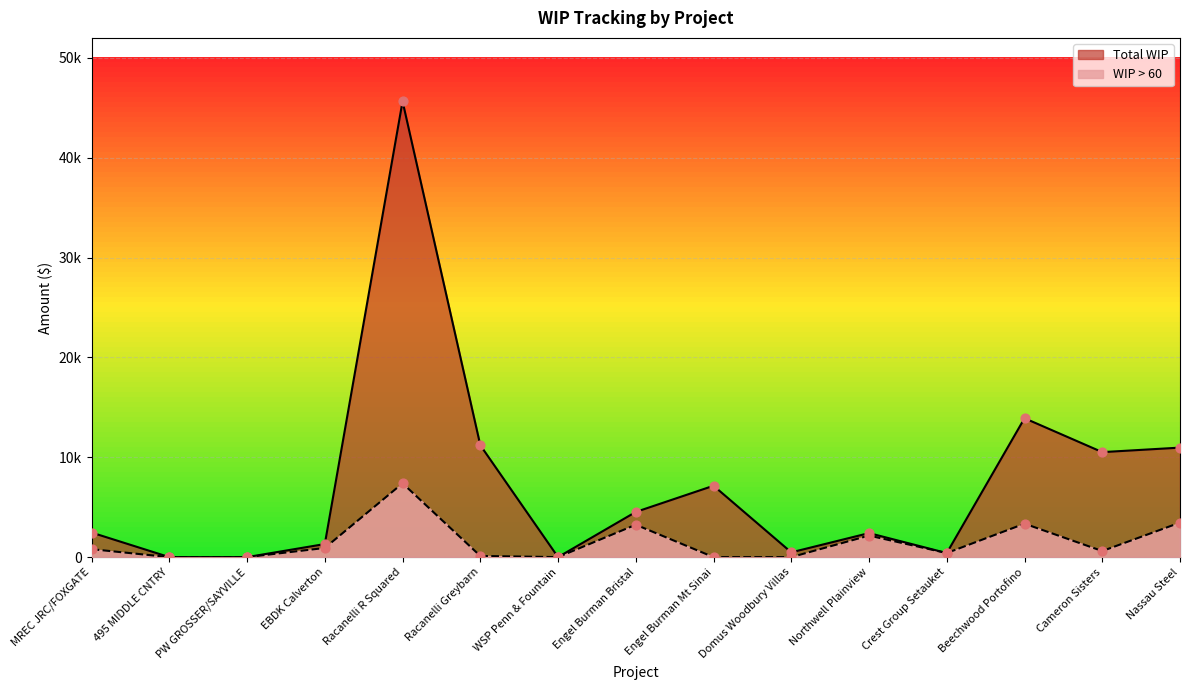

At how many categories does at least one series exceed 12174?

2